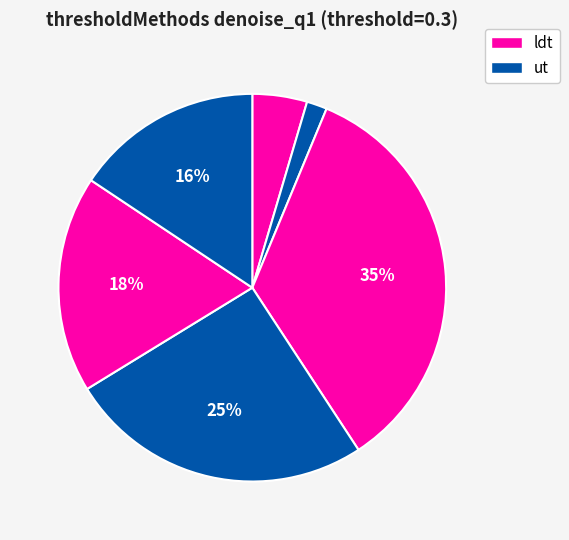

To the nearest percent, what is the average slice percentage?

17%